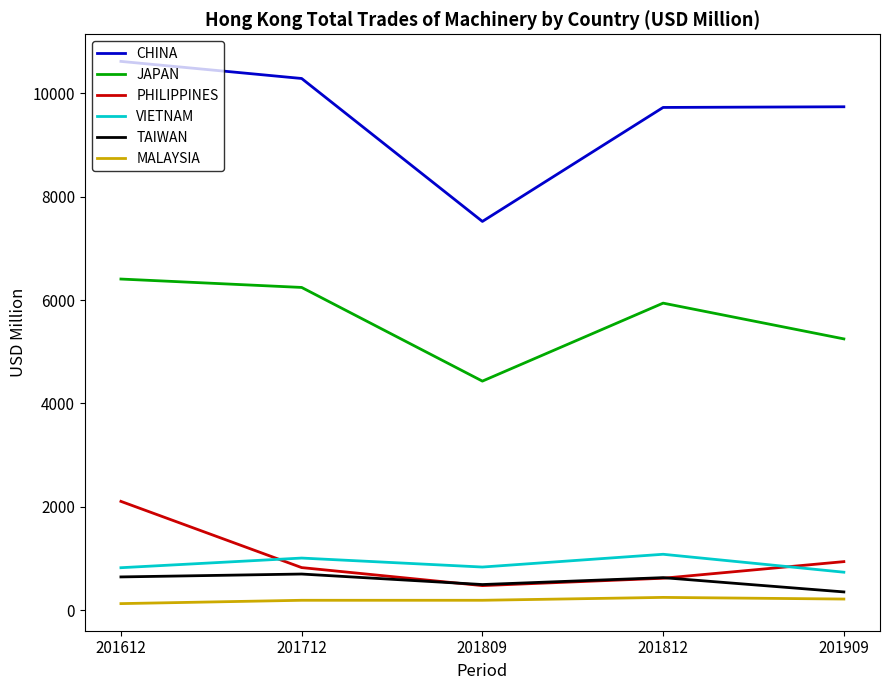

What is the approximate value of CHINA at 201812?

9725.9